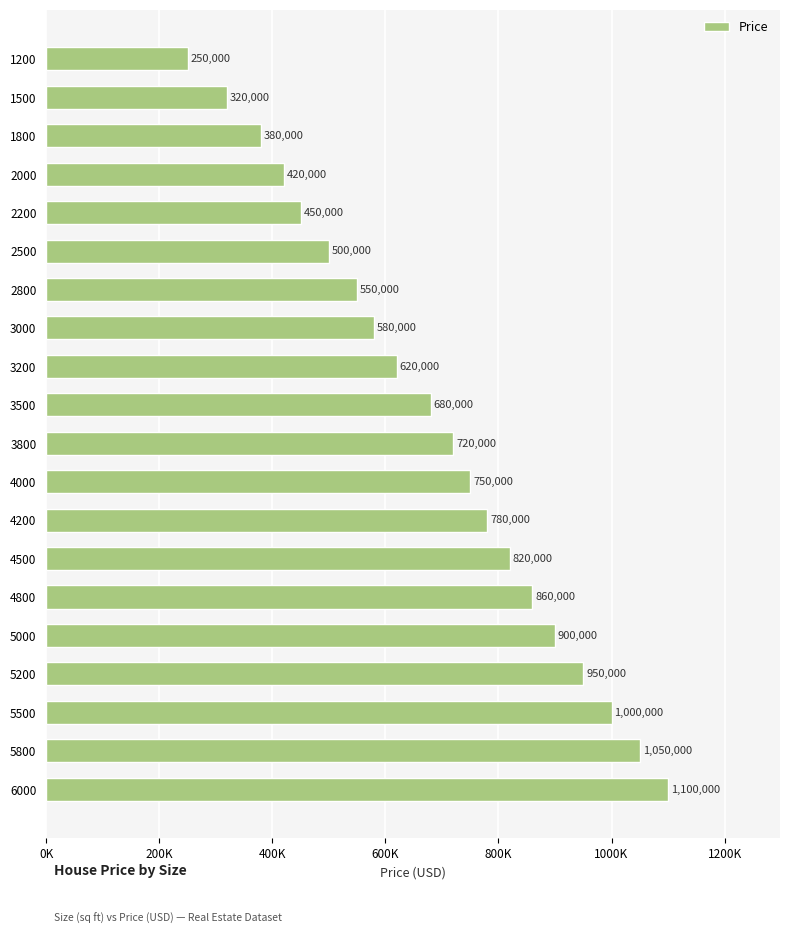

Does the chart contain any negative values?

No